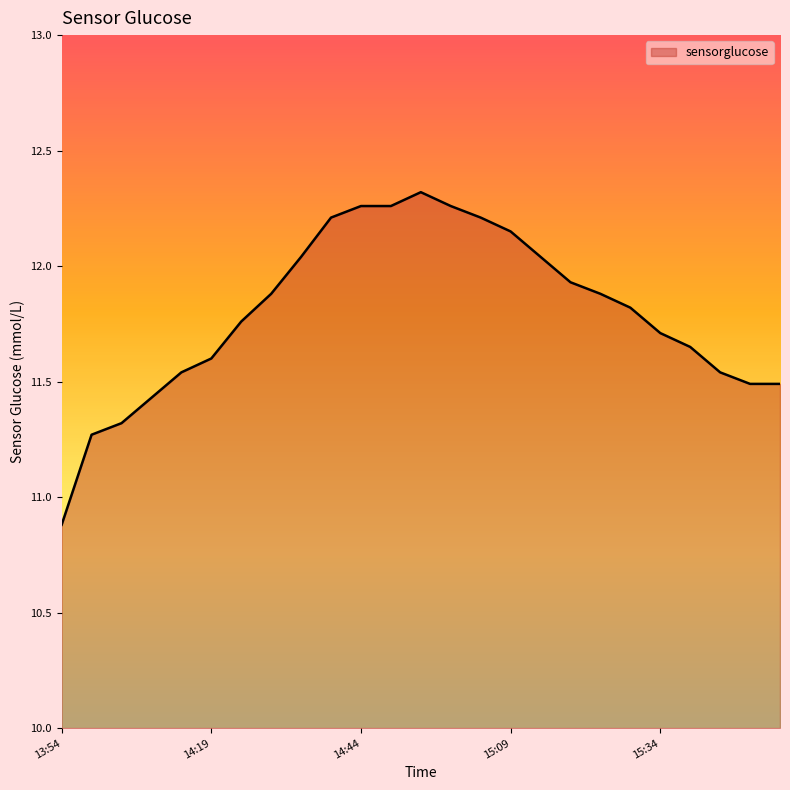

What is the smallest value displayed?

10.9